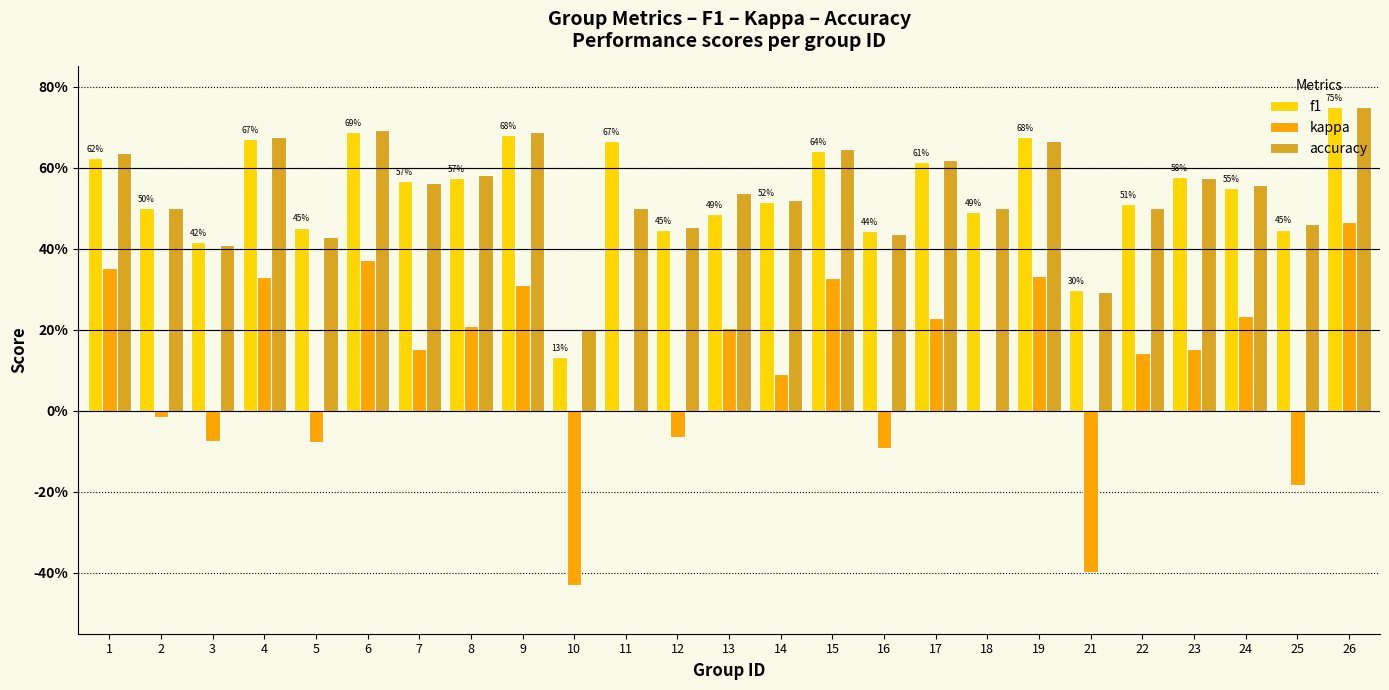

What are all the series names shown in the legend?

f1, kappa, accuracy